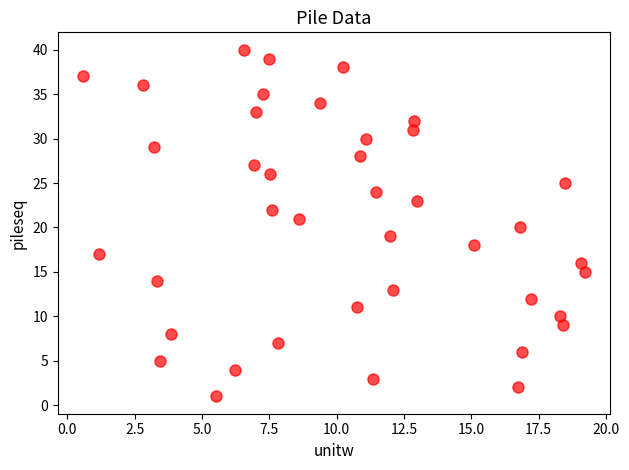

What is the range of Y values (max minus min)?

39